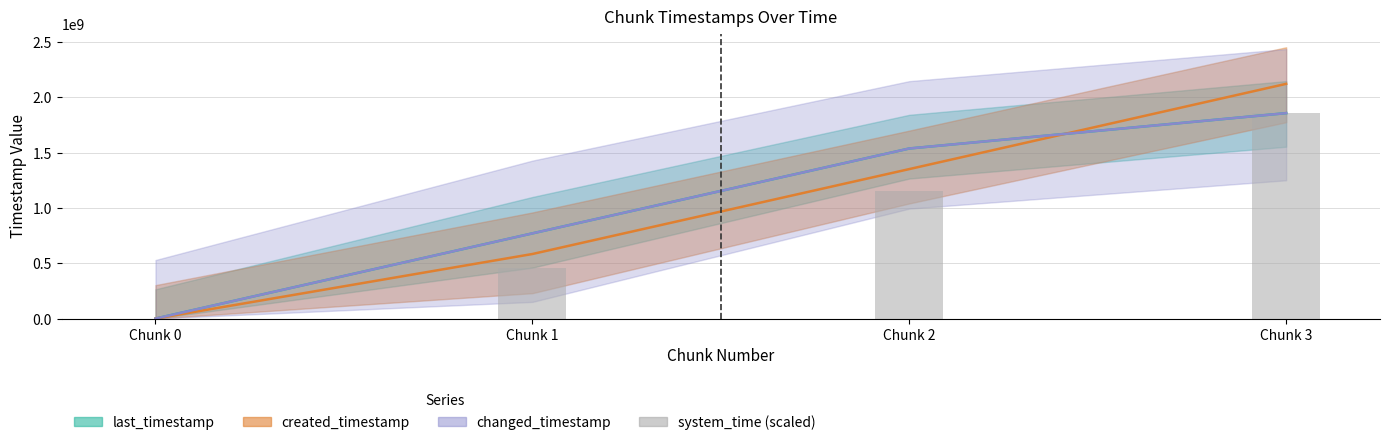

What is the ratio of the value at Chunk 2 to the value at Chunk 1?

2.5